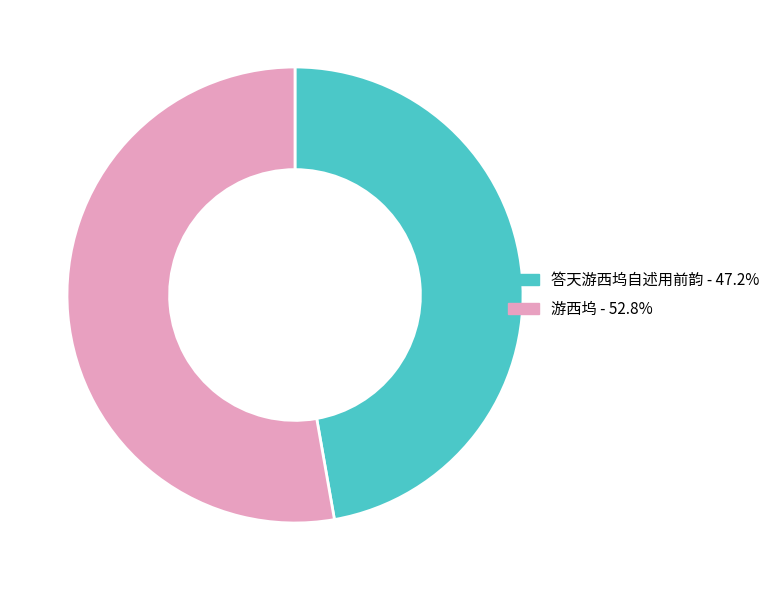

Rank the categories by value from highest to lowest.

游西坞, 答天游西坞自述用前韵